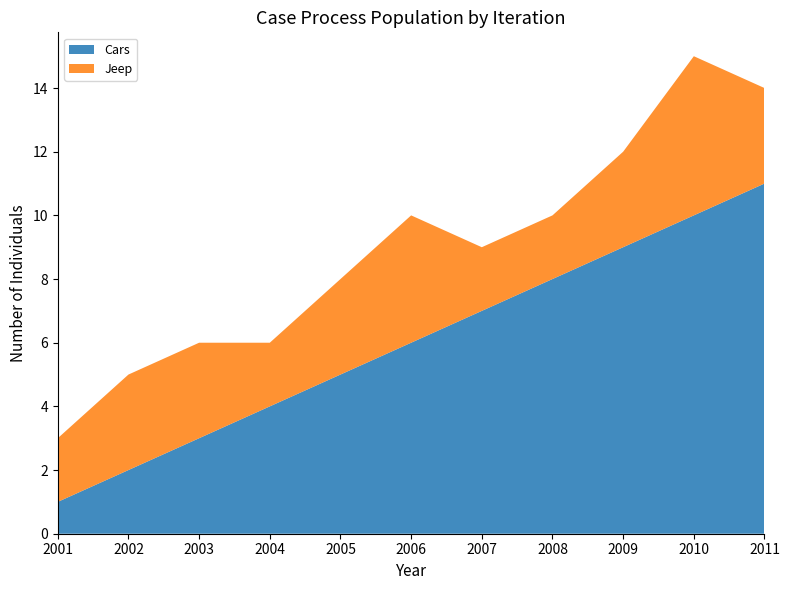

Reading right to left, extract all data points from this chart.

Cars: 2011=11	2010=10	2009=9	2008=8	2007=7	2006=6	2005=5	2004=4	2003=3	2002=2	2001=1
Jeep: 2011=3	2010=5	2009=3	2008=2	2007=2	2006=4	2005=3	2004=2	2003=3	2002=3	2001=2